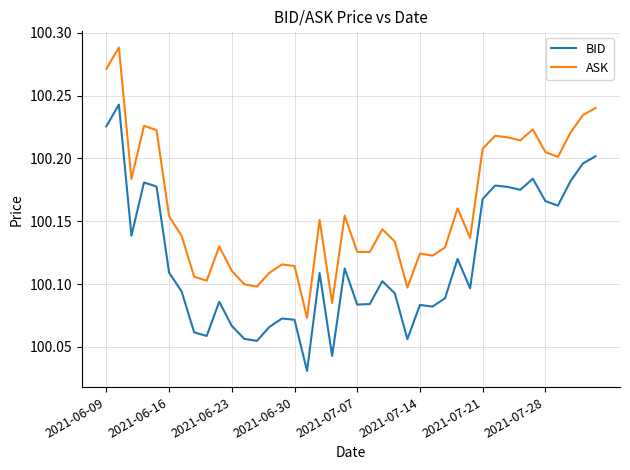

True or false: ASK and BID cross at least once.

False